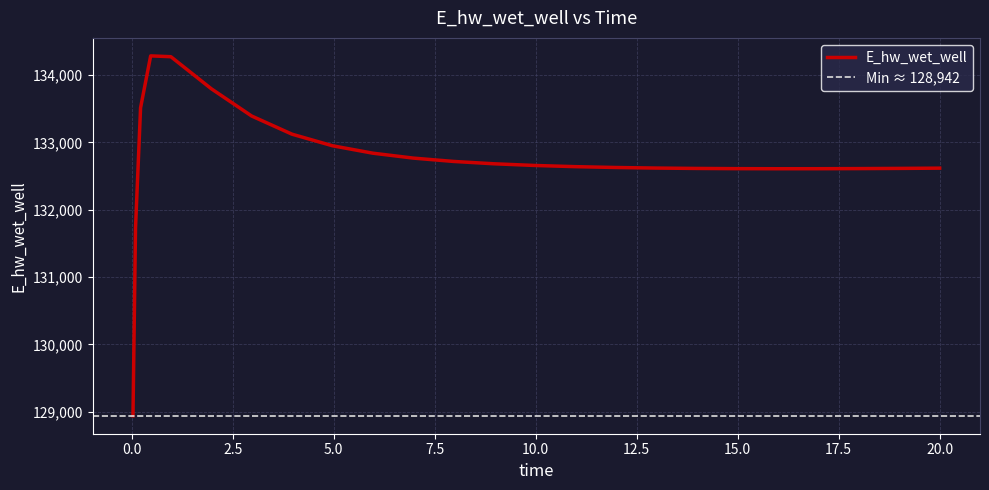

At which category does the chart reach its minimum across all series?

0.03125